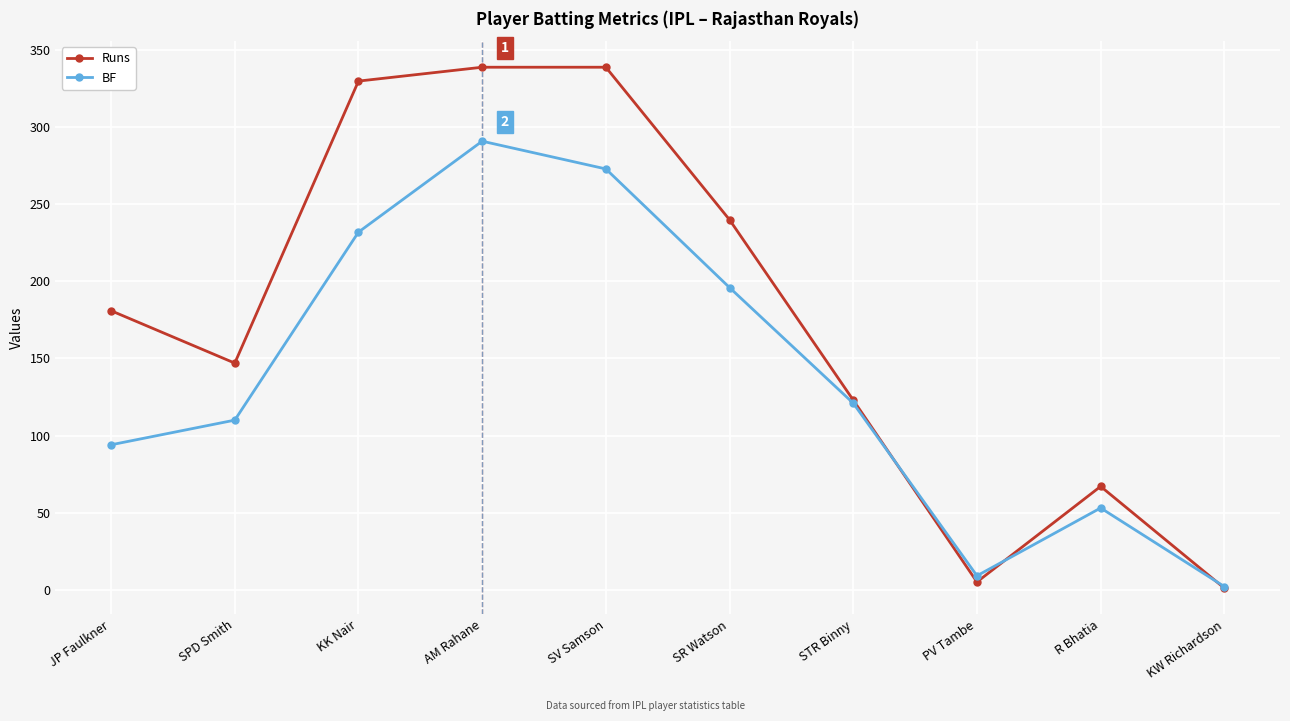

Which series has the largest range (max minus min)?

Runs